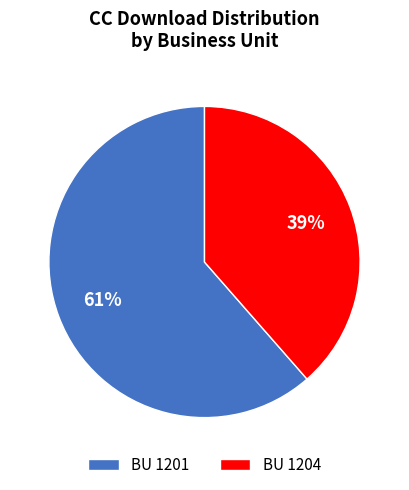

Is there any slice that represents more than half of the pie?

Yes